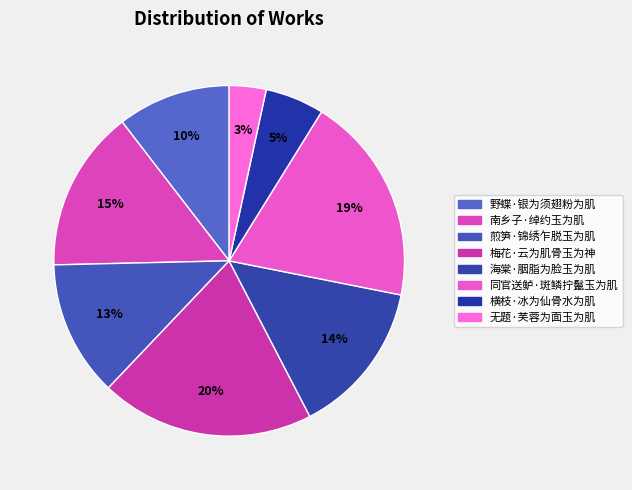

True or false: 同官送鲈·斑鳞拧鬣玉为肌 accounts for 19% of the total.

True